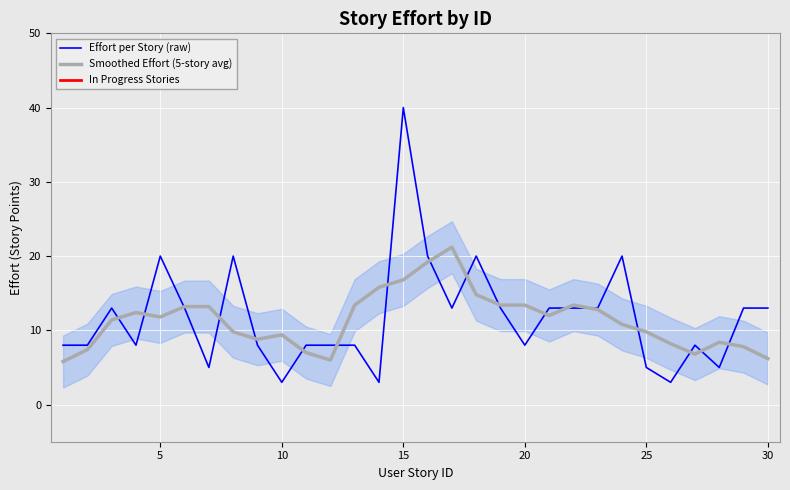

After their last crossing, which series has the higher values: Smoothed Effort (5-story avg) or Effort per Story (raw)?

Effort per Story (raw)